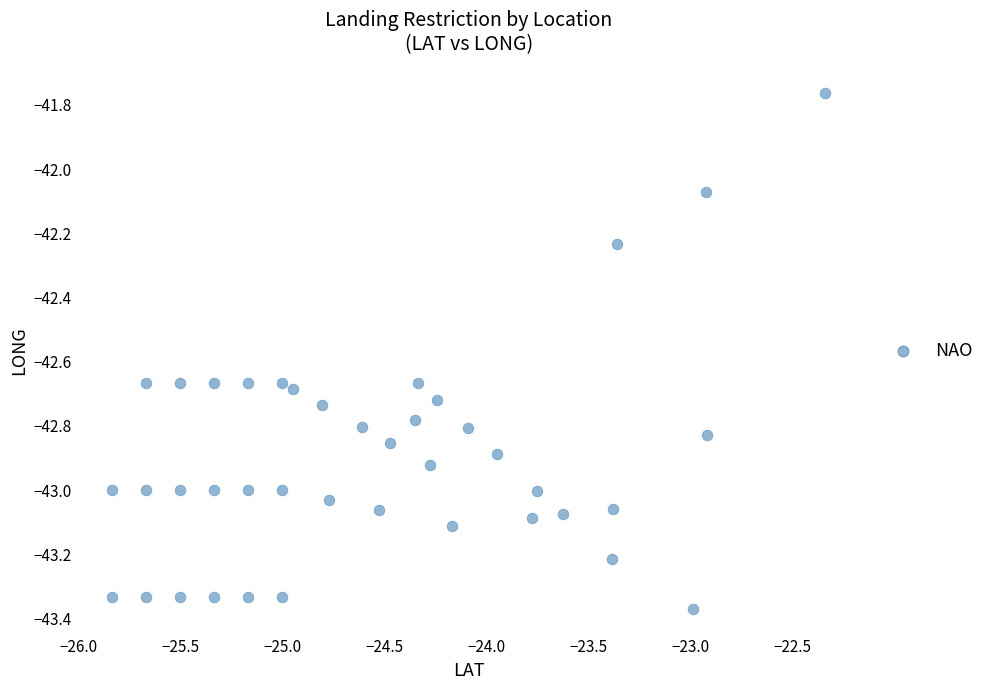

What is the range of Y values (max minus min)?

1.6